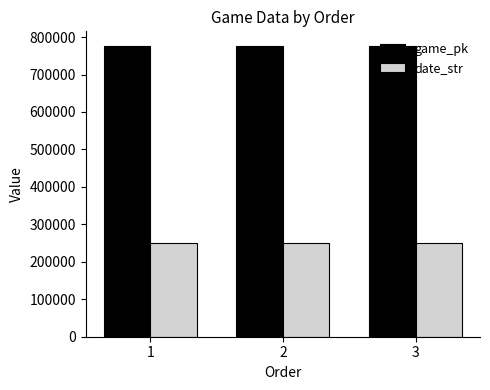

What is the sum of all game_pk values?

2329324